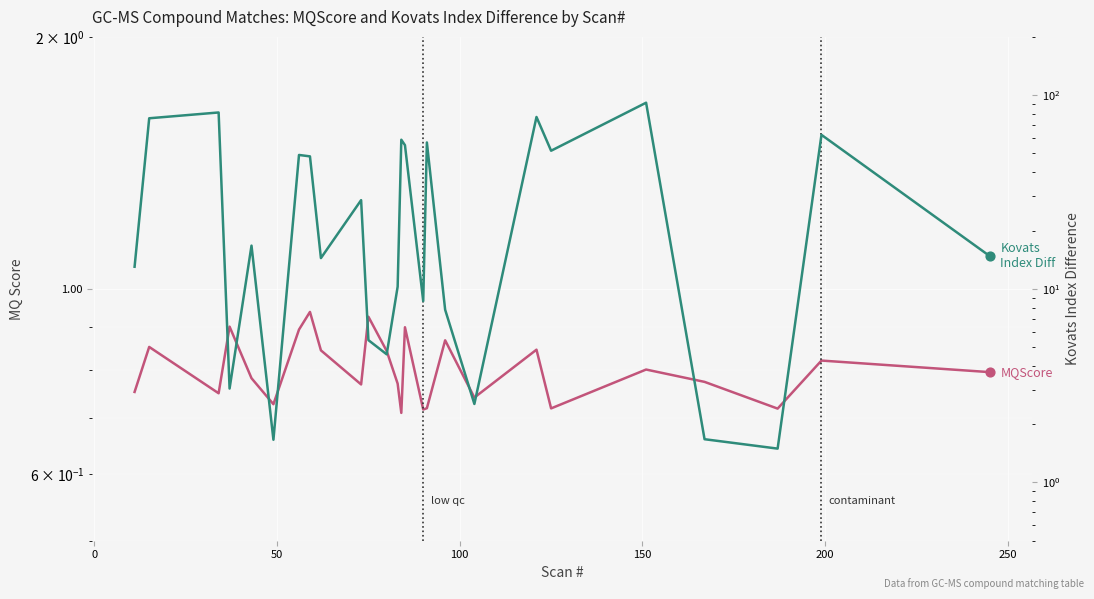

Which series contains the highest Y value?

Kovats Index Difference